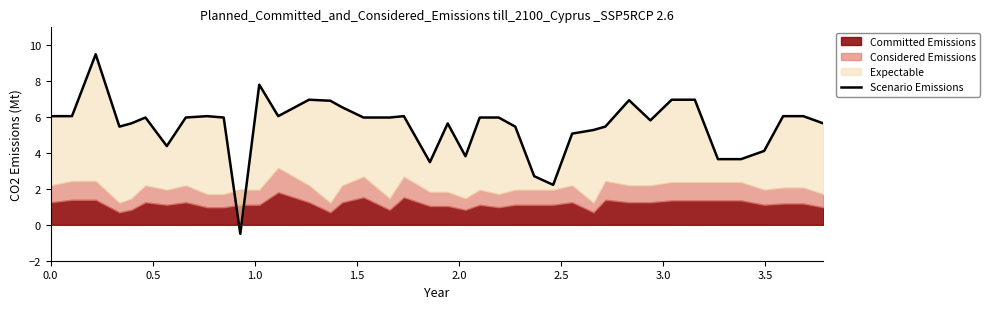

True or false: the data shows 8.0 at 38.

False